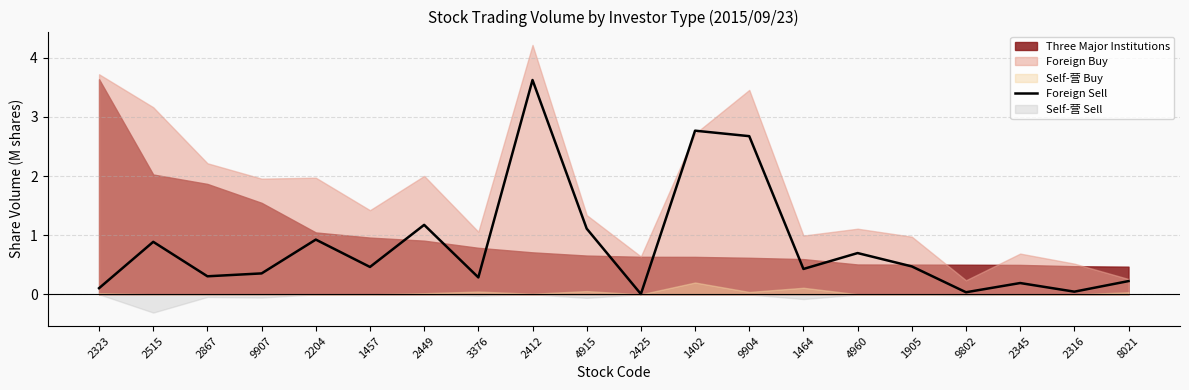

Which has a higher value, 1464 or 3376?

1464